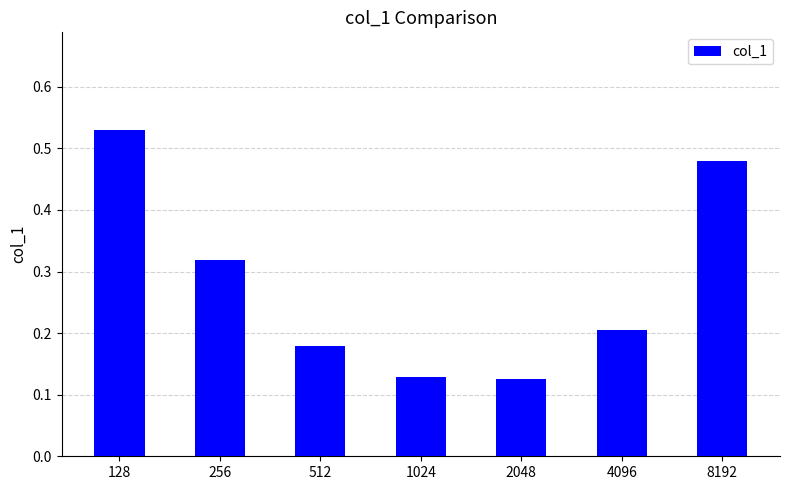

Is it true that the value at 4096 is 0.1?

False